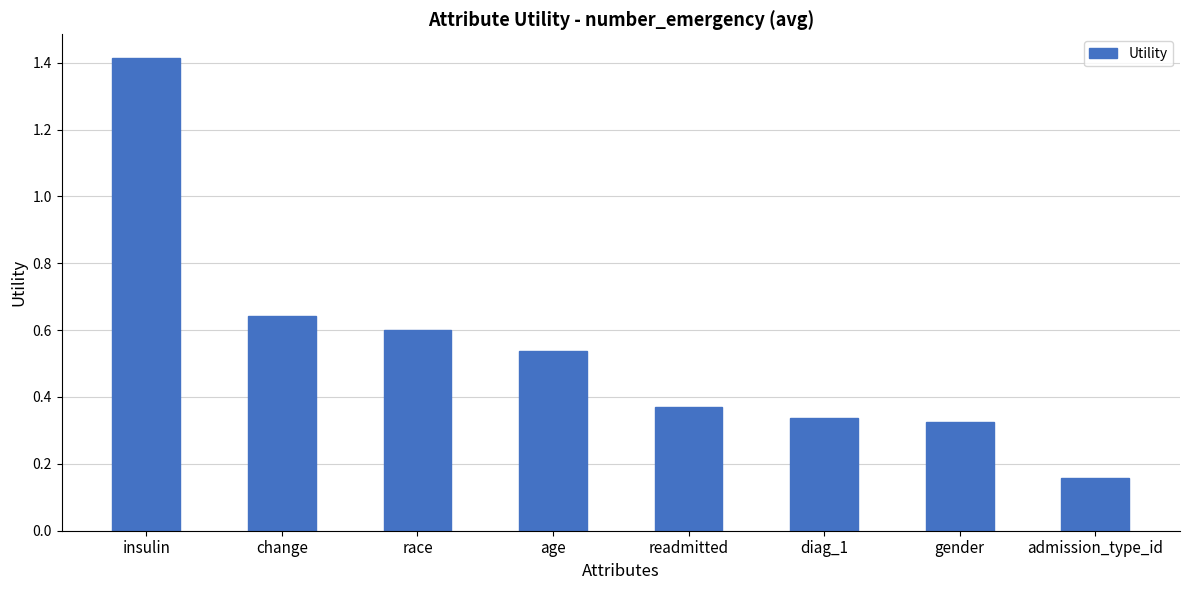

Which has a higher value, change or race?

change